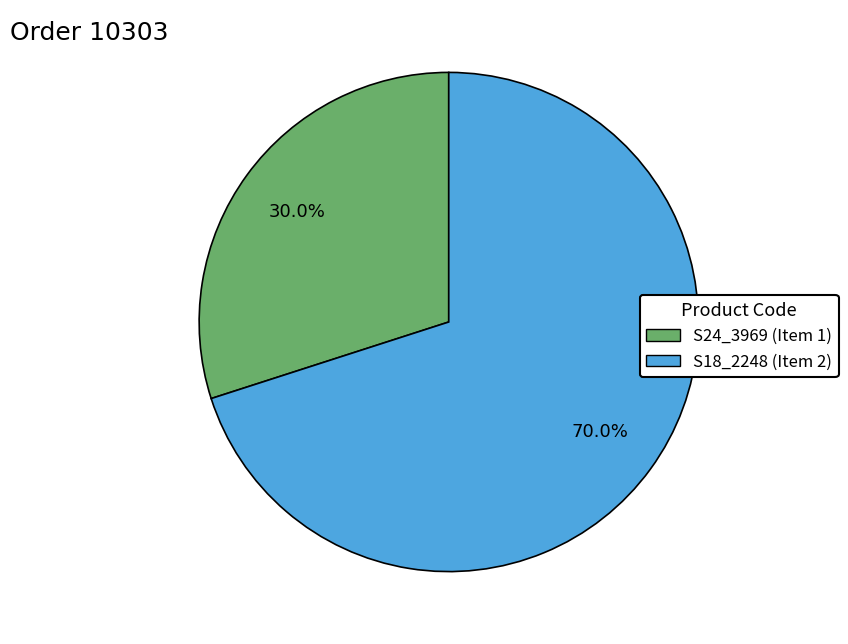

What percentage is NOT represented by S24_3969 (Item 1)?

70.0%